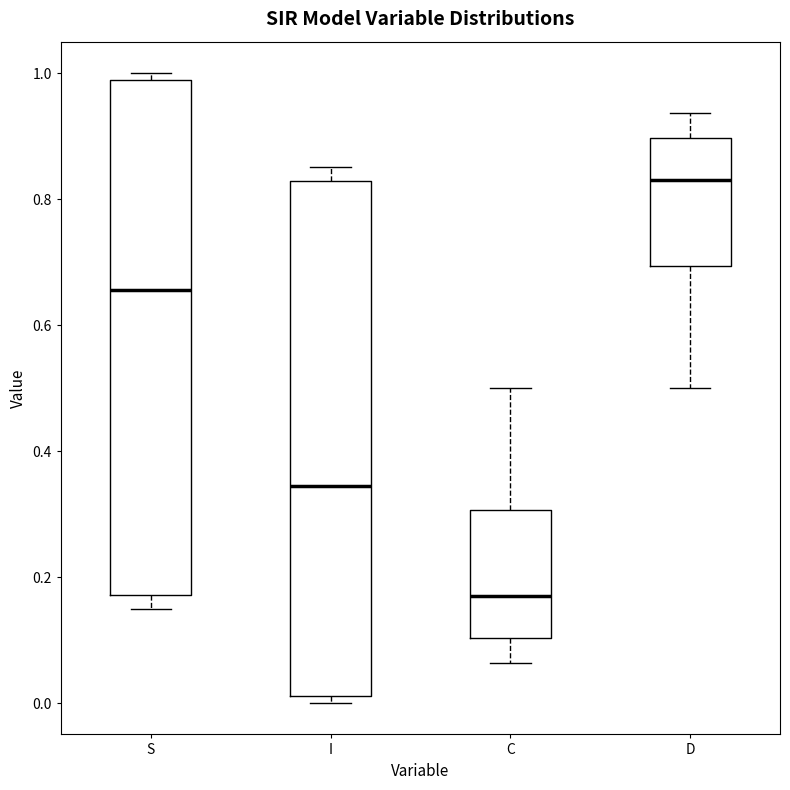

Reading left to right, transcribe this box plot: for each box, give where its median line is, the range the box spans, and where its two whiskers end, as read against the y-axis. The values are not printed on the chart, so give them approximately, as read against the axis.

S: median 0.66, box 0.18 to 0.98, whiskers 0.14 to 1.00
I: median 0.34, box 0.02 to 0.82, whiskers 0.00 to 0.86
C: median 0.16, box 0.10 to 0.30, whiskers 0.06 to 0.50
D: median 0.84, box 0.70 to 0.90, whiskers 0.50 to 0.94